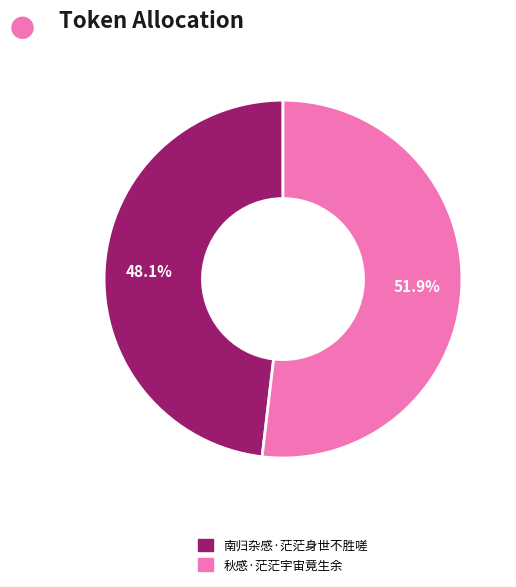

Which category has the smallest portion of the pie?

南归杂感·茫茫身世不胜嗟